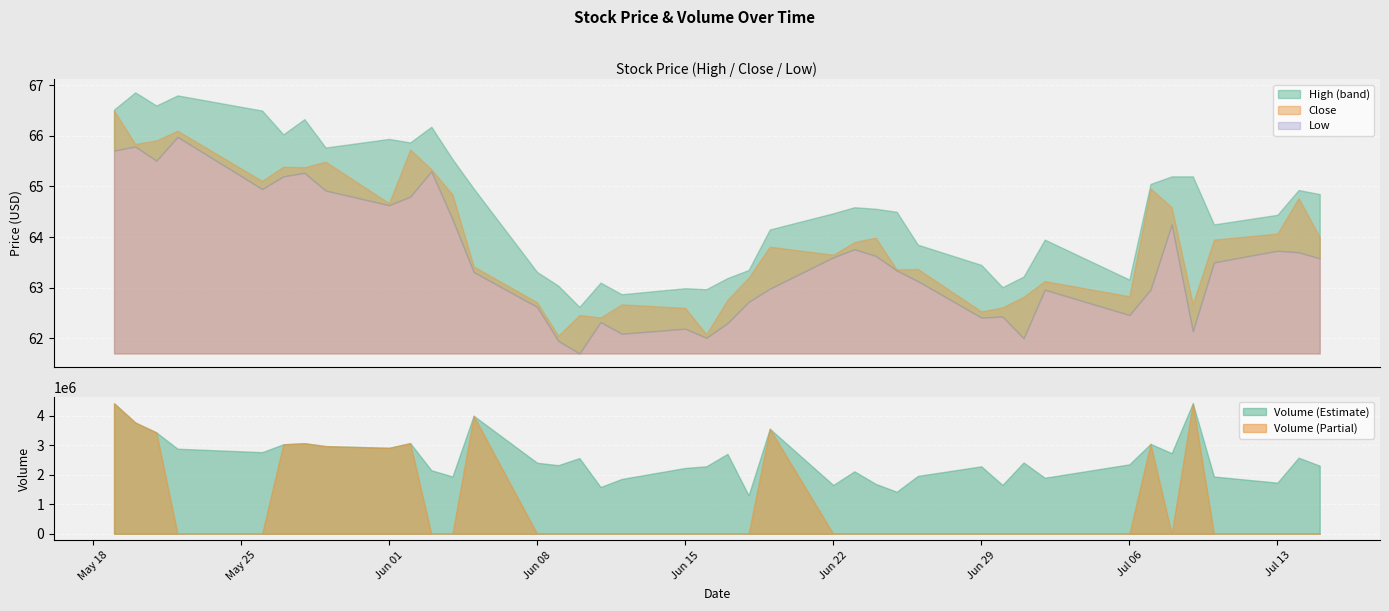

Where does the Low series first go above 63?

2015-05-19